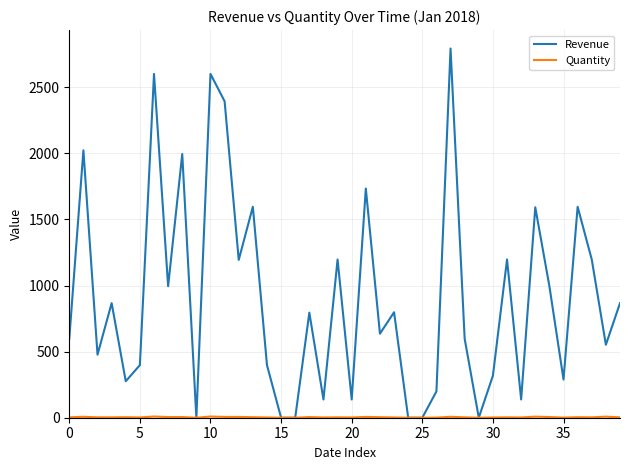

Which series has the largest total across all categories?

Revenue